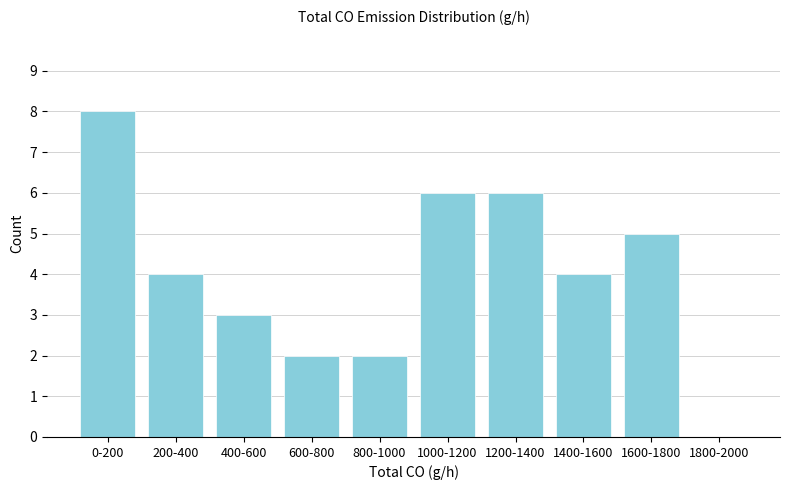

The chart shows a value of 1 at 800-1000. True or false?

False